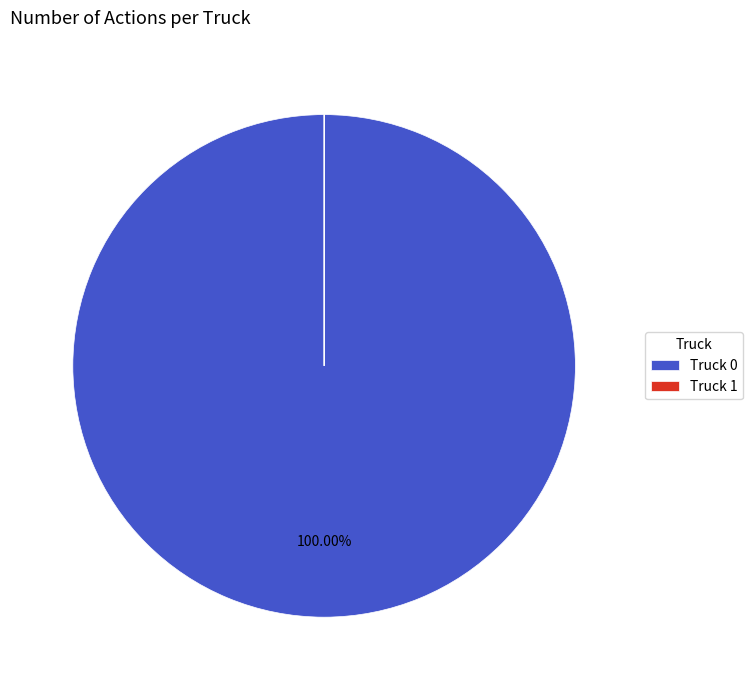

Is Truck 0 the majority of the pie?

Yes